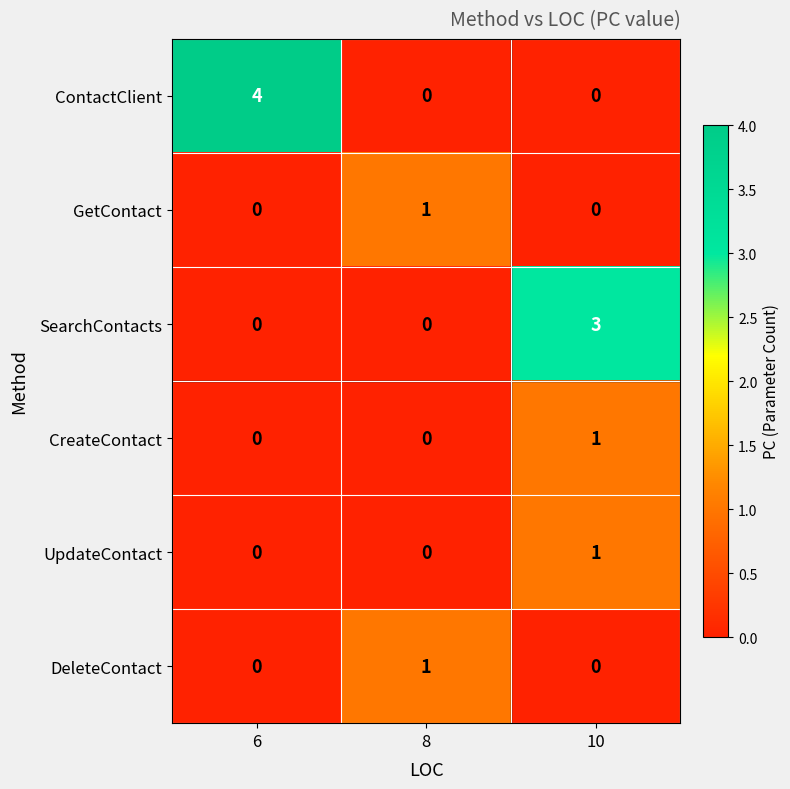

What is the total value across all series at 10?

5